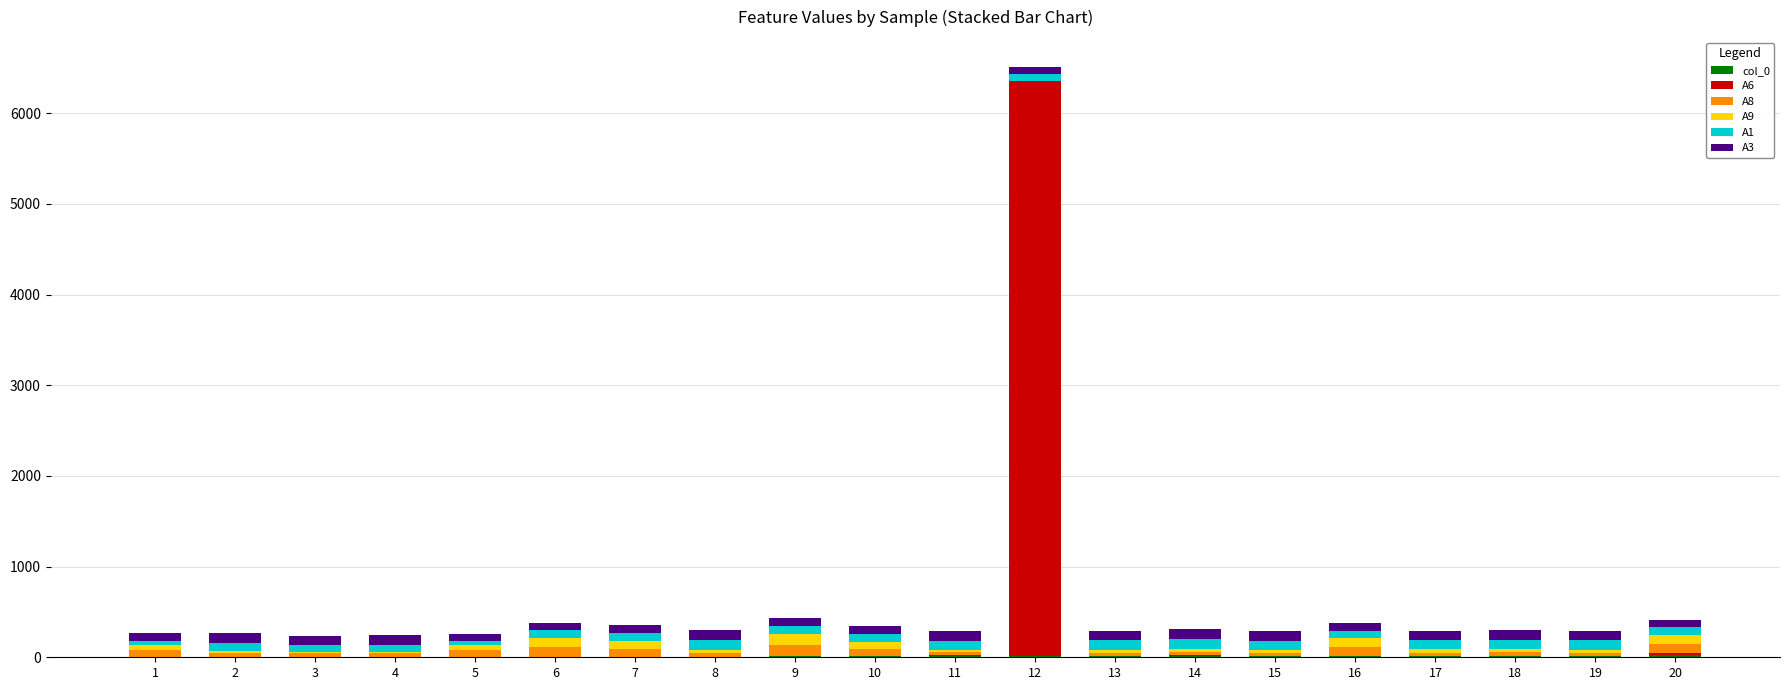

At which category is the sum across all series the highest?

12